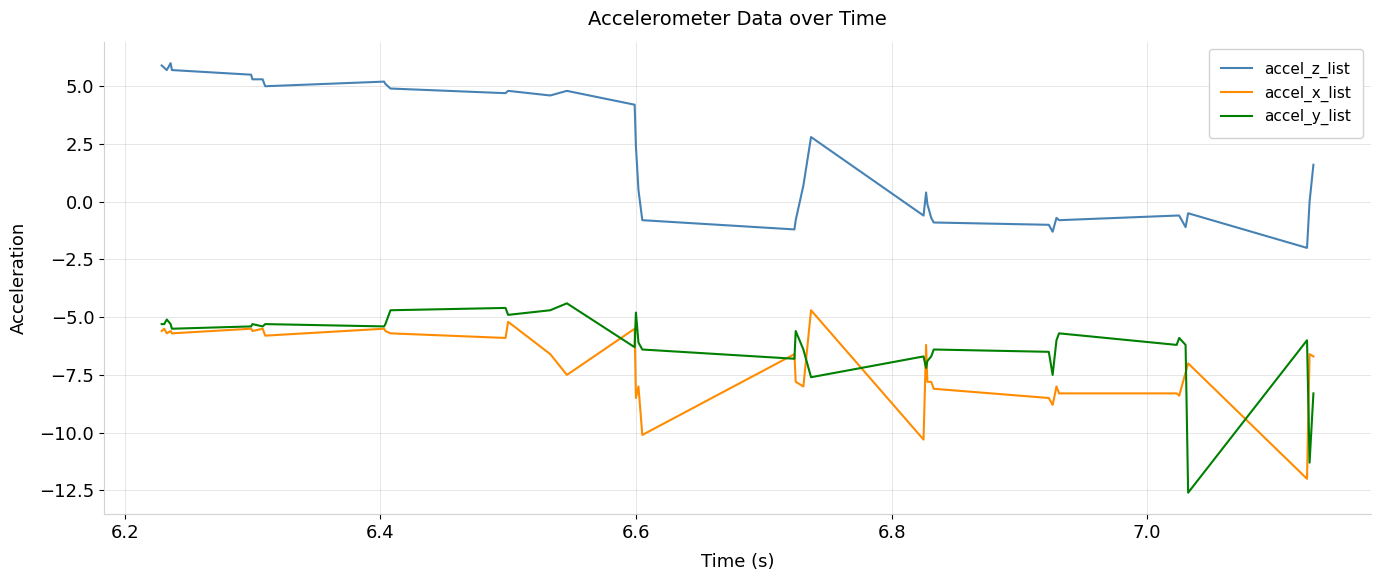

What is the greatest value displayed?

6.0